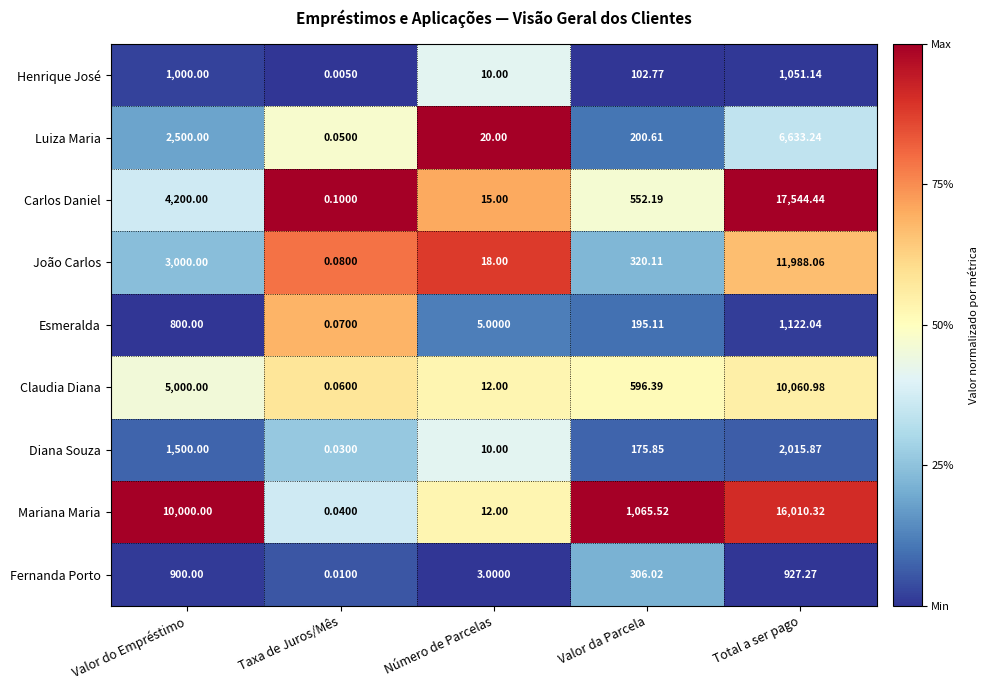

At which label does Luiza Maria reach its minimum?

Taxa de Juros/Mês